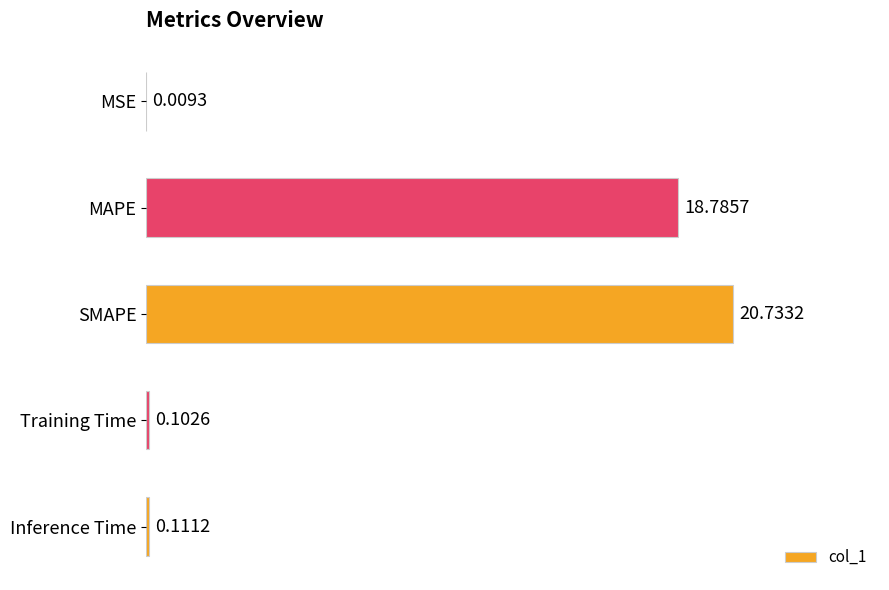

What is the ratio of the value at MAPE to the value at SMAPE?

0.9